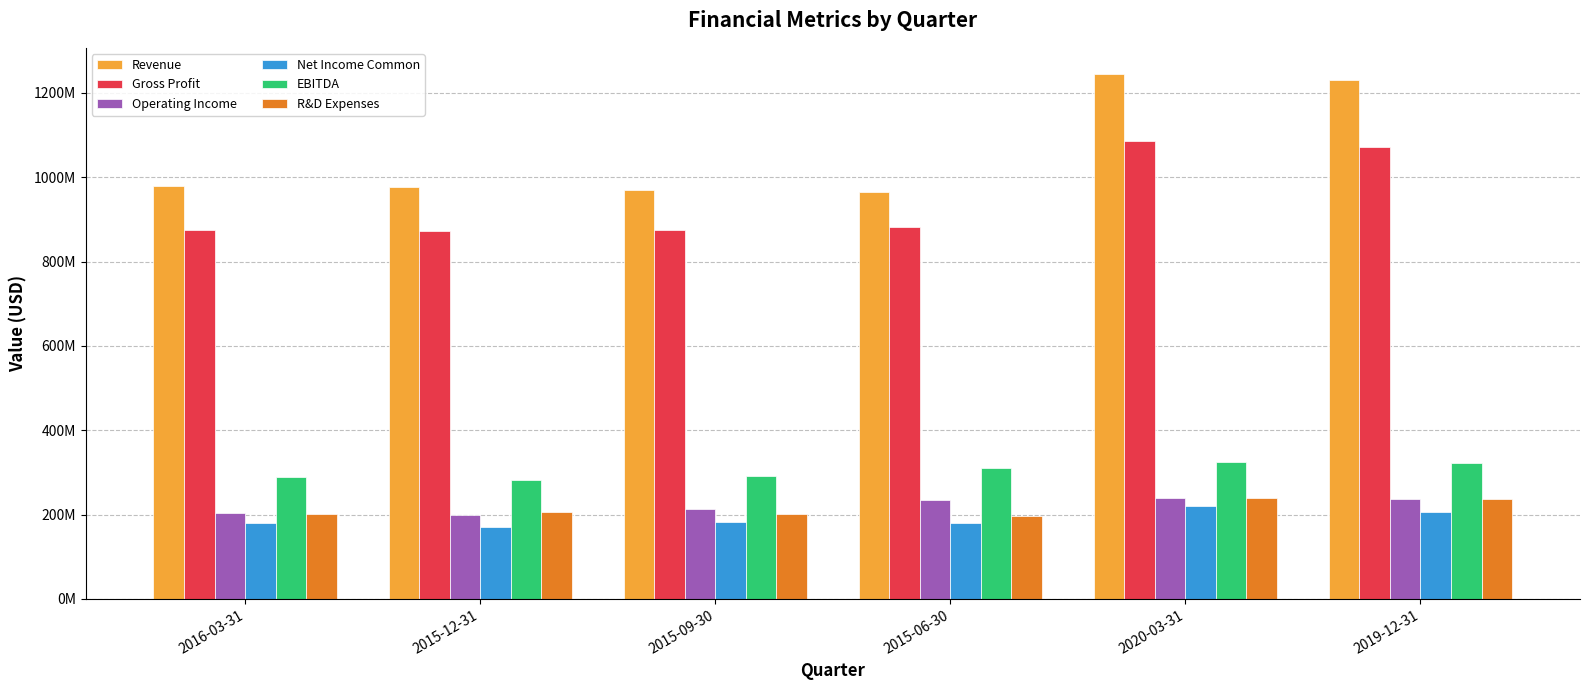

List the series in order of their peak value, highest first.

Revenue, Gross Profit, EBITDA, Operating Income, R&D Expenses, Net Income Common